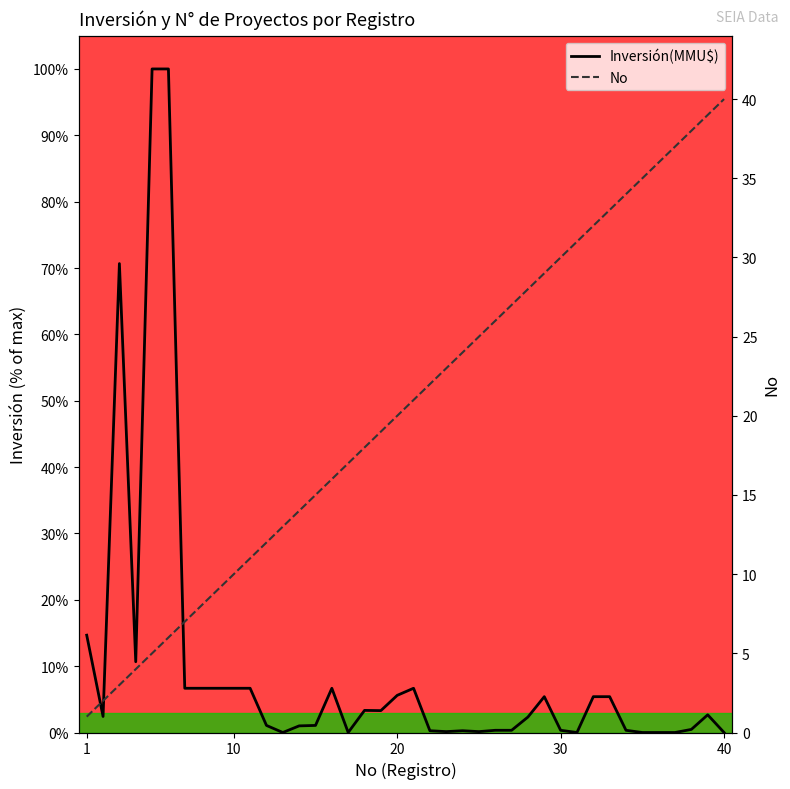

How many values in Inversión(MMU$) are above zero?

33